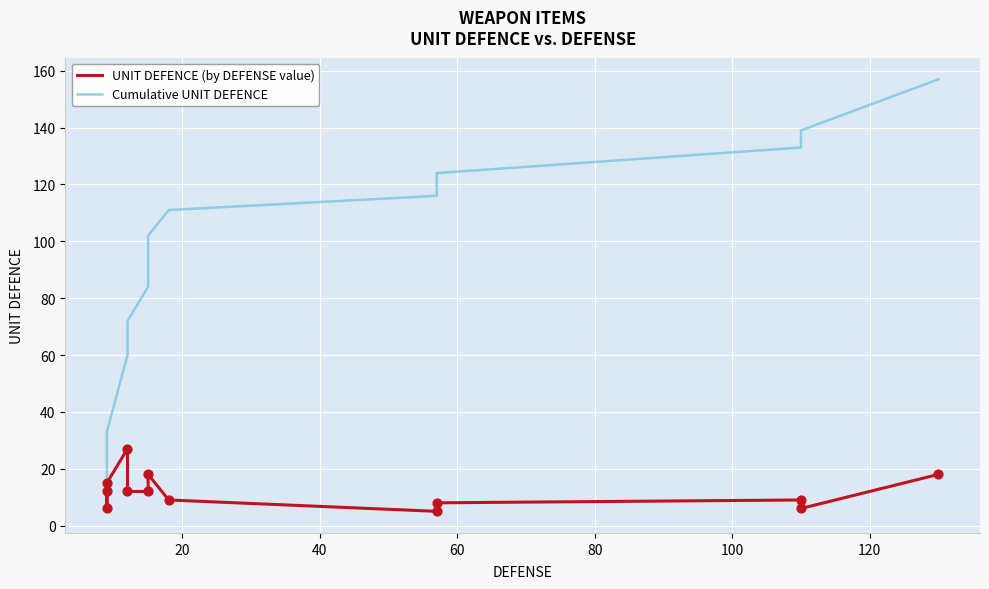

Which series reaches the maximum Y coordinate?

Cumulative UNIT DEFENCE